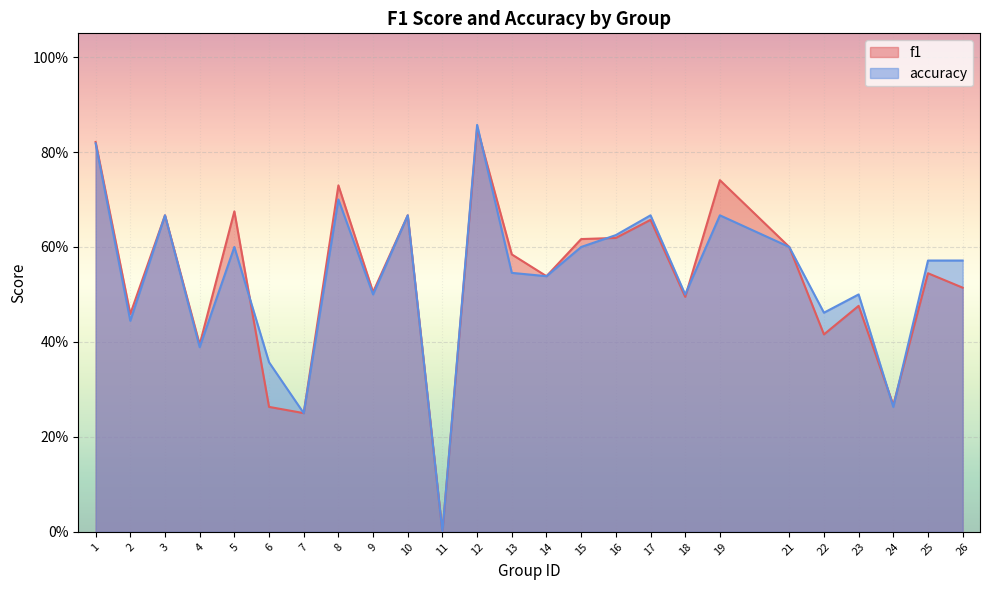

True or false: accuracy has more than 1 points higher than both neighbors.

True